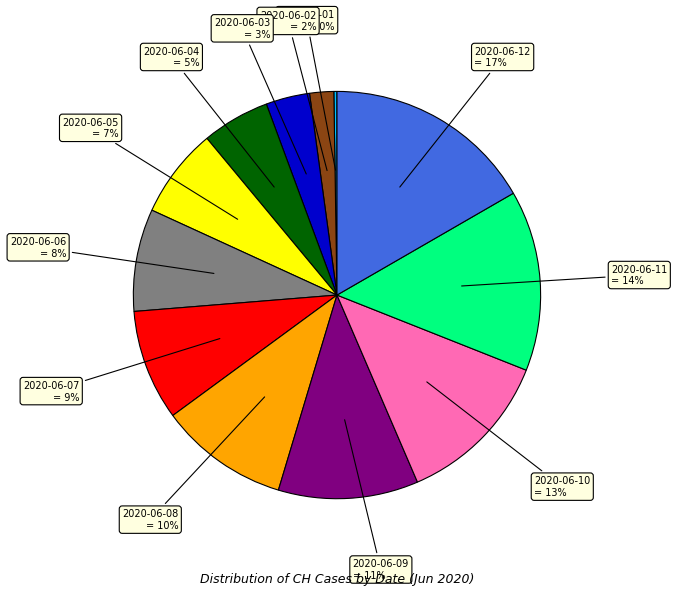

True or false: 2020-06-04 = 5% accounts for 5% of the total.

True